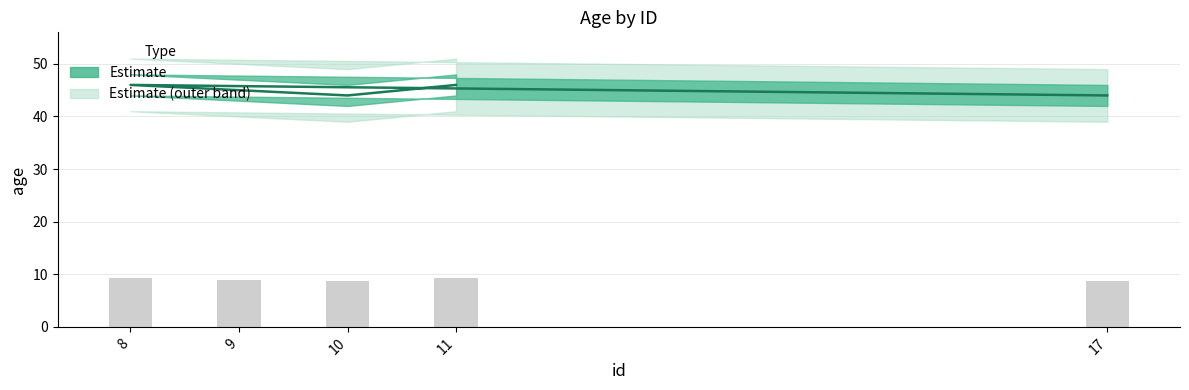

At which label is the value closest to 45?

9